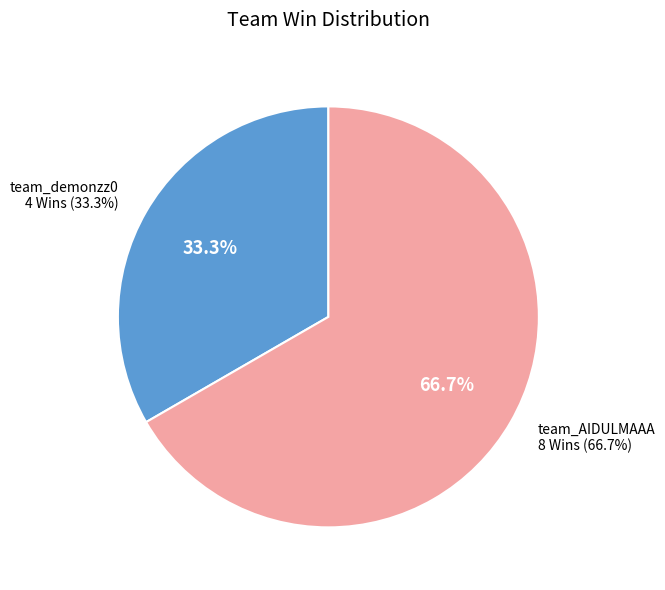

Which slice is the smallest?

team_demonzz0